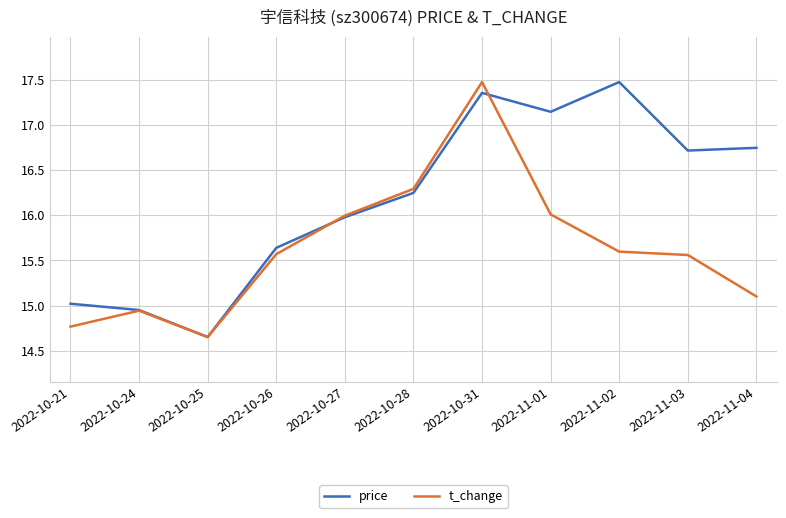

What is the difference between the highest and lowest values at 2022-11-01?

1.1